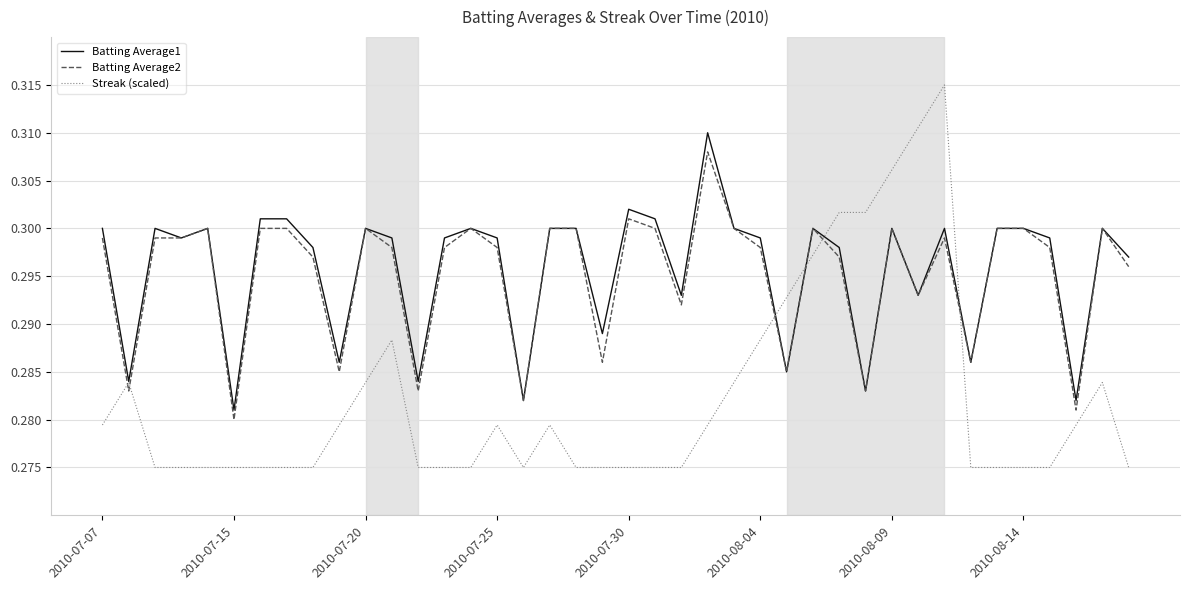

Which series ends up on top after the final intersection of Streak (scaled) and Batting Average2?

Batting Average2